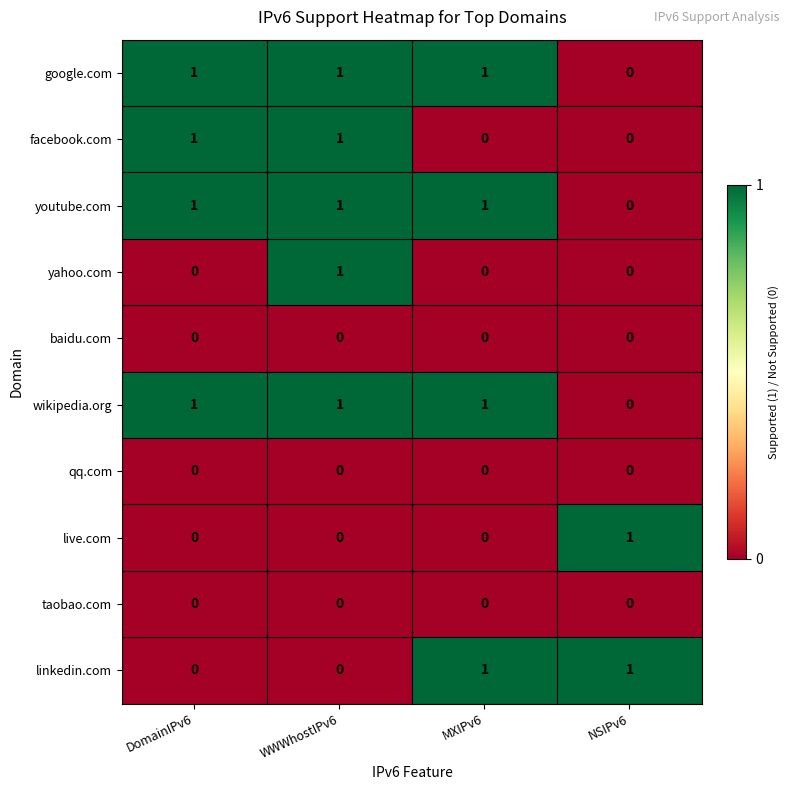

Is it true that linkedin.com equals 0 at WWWhostIPv6?

True